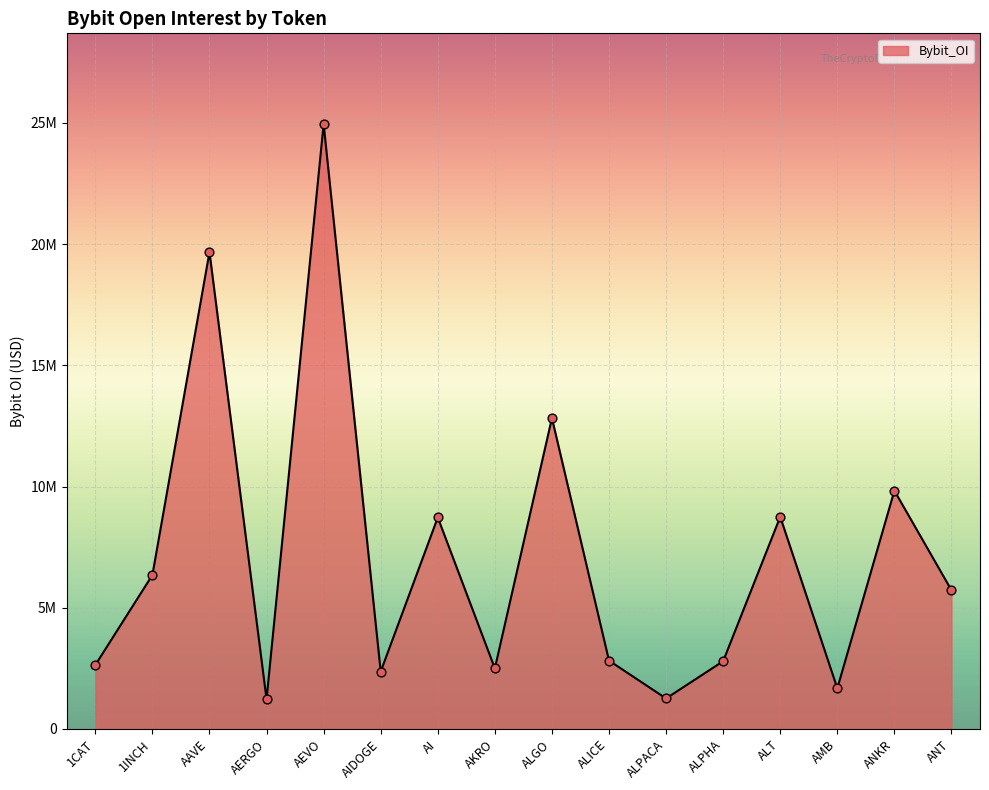

Does the chart have visible grid lines?

Yes